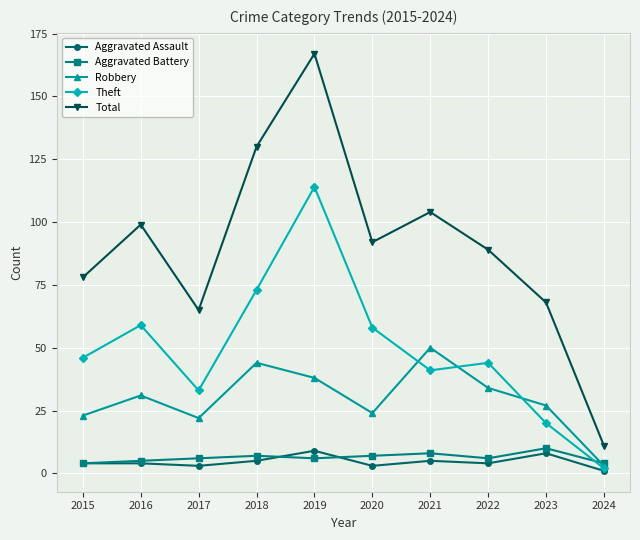

What is the value of the Total point at the 10th from the left?

11